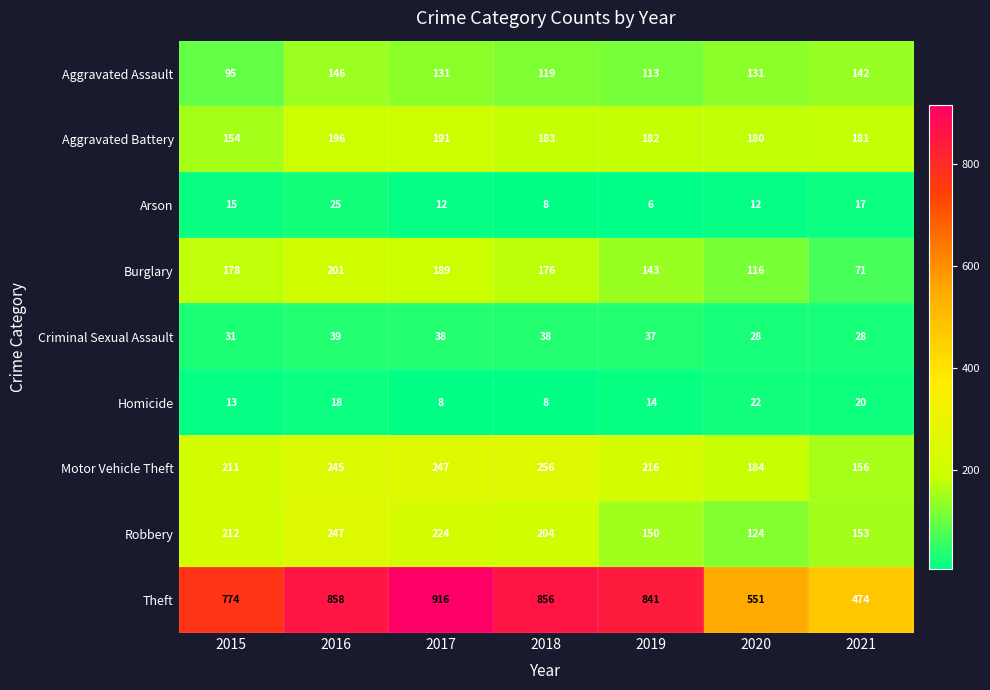

At how many categories does at least one series exceed 450?

7